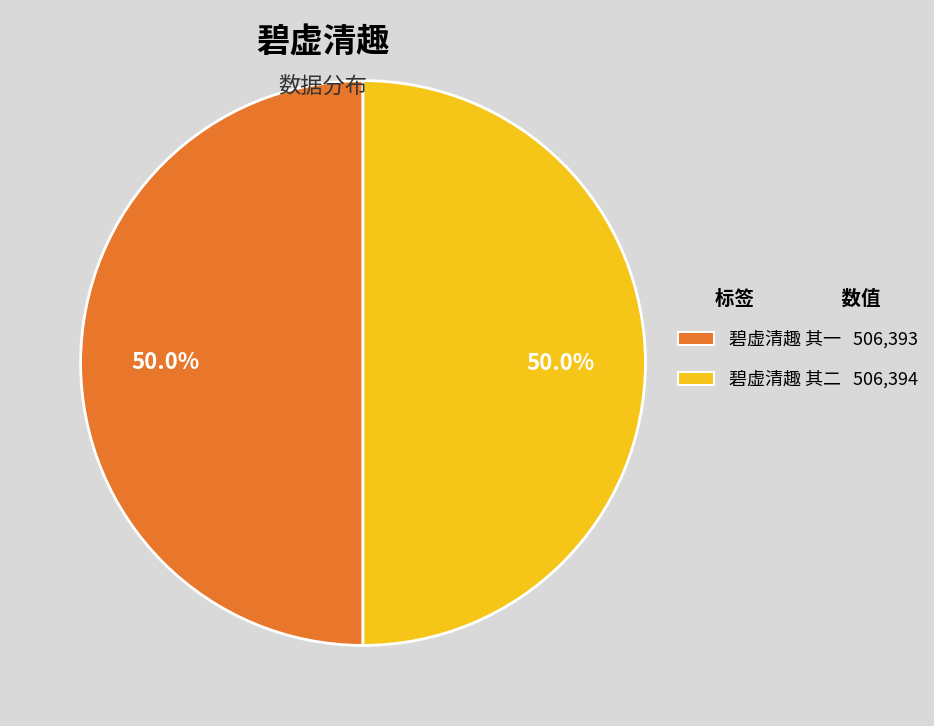

What is the total percentage of 碧虚清趣 其一 and 碧虚清趣 其二?

100.0%